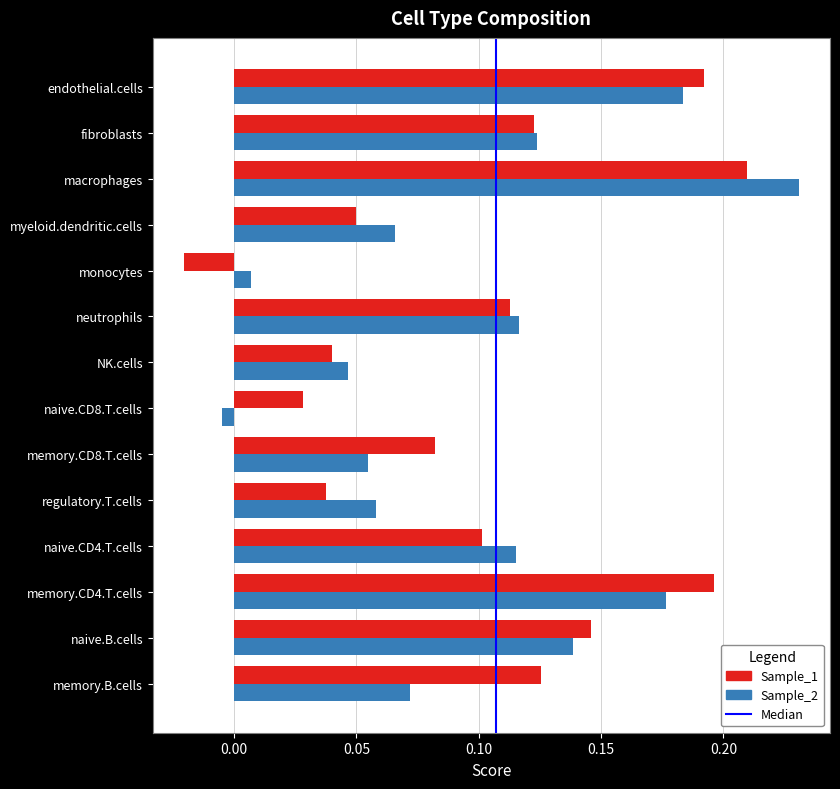

At how many categories does at least one series exceed 0?

14